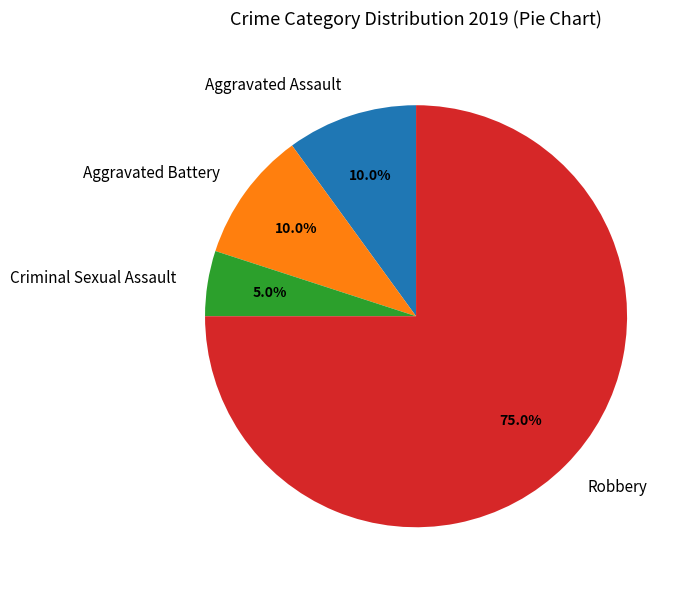

What is the majority slice?

Robbery